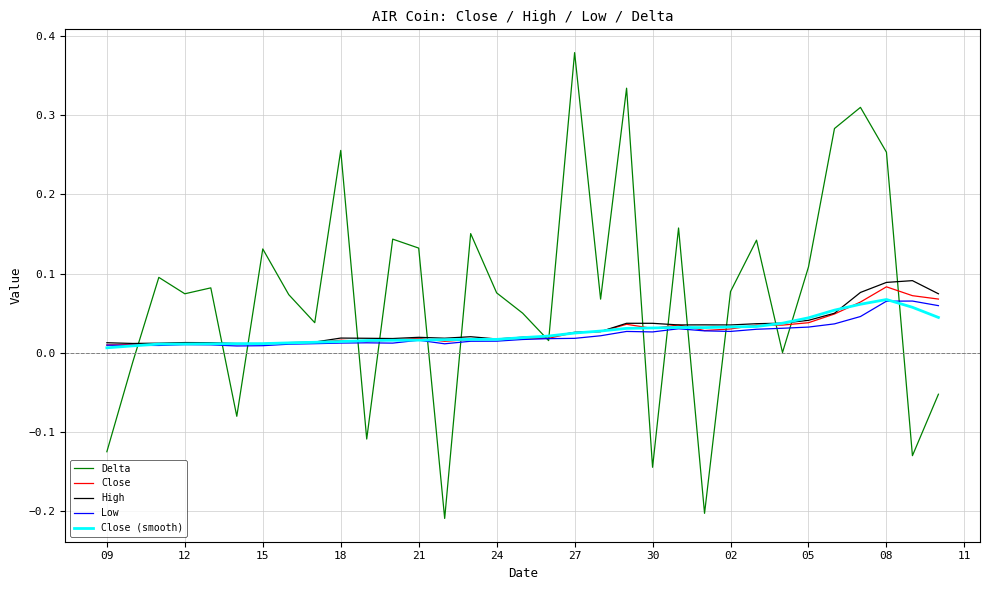

Which series has the largest total across all categories?

Delta